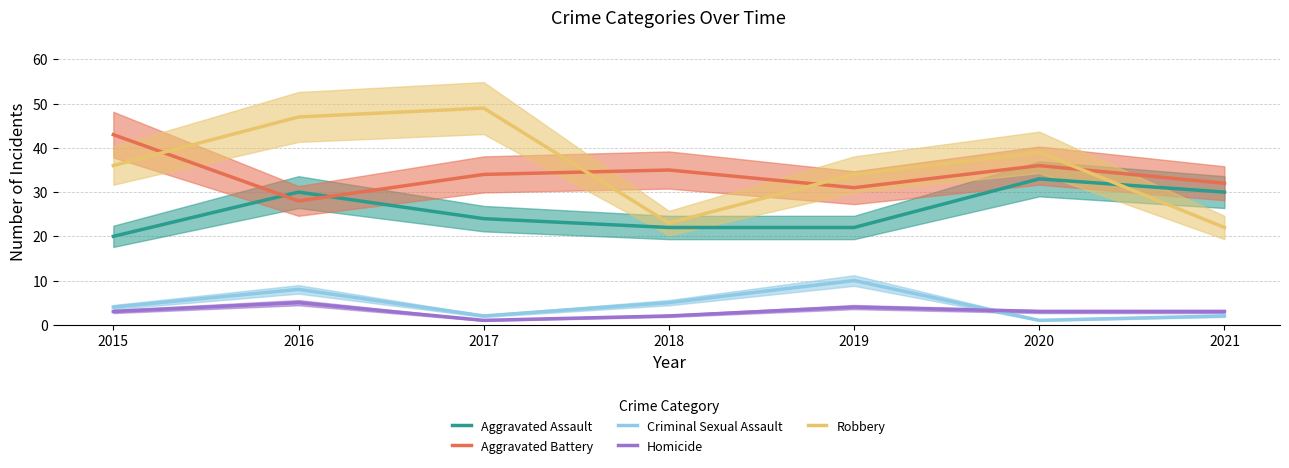

What is the value of the Criminal Sexual Assault point at the 6th from the left?

1